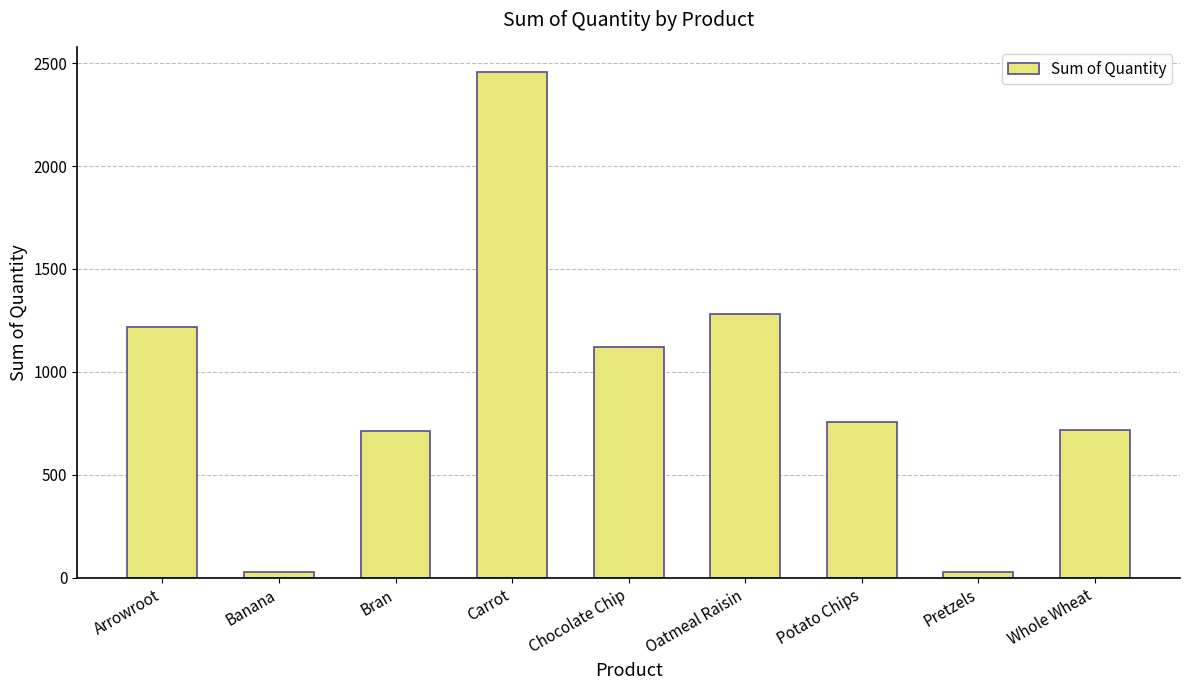

The chart shows a value of 553 at Oatmeal Raisin. True or false?

False